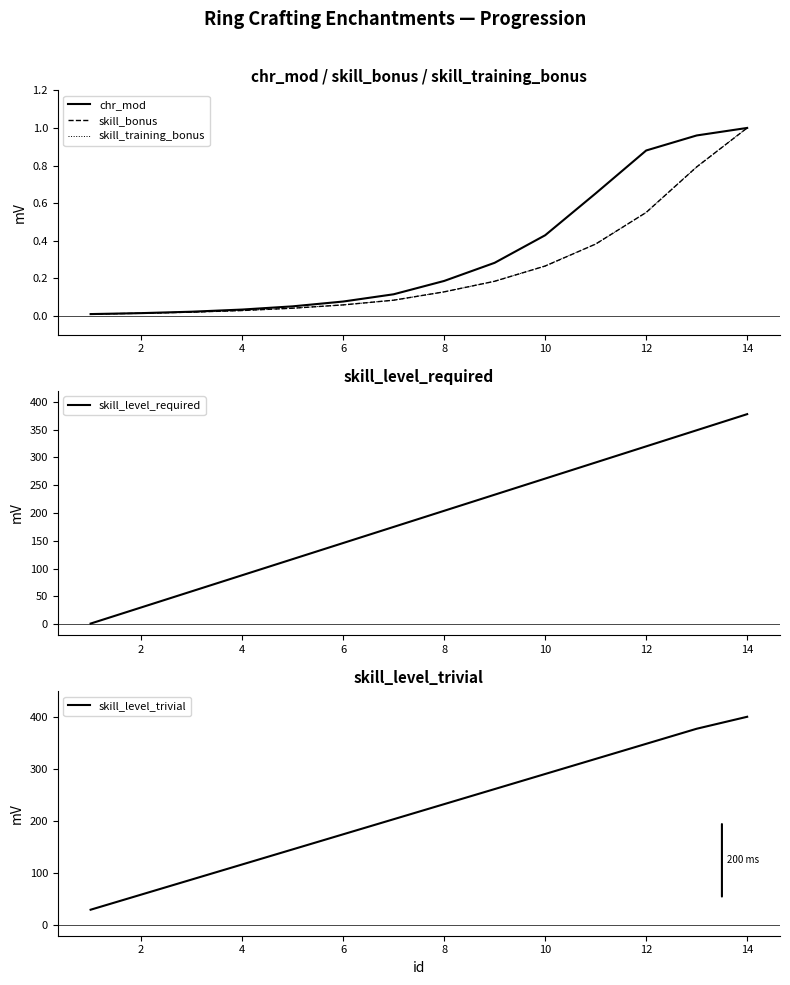

Does the chart display data point markers on the line(s)?

No